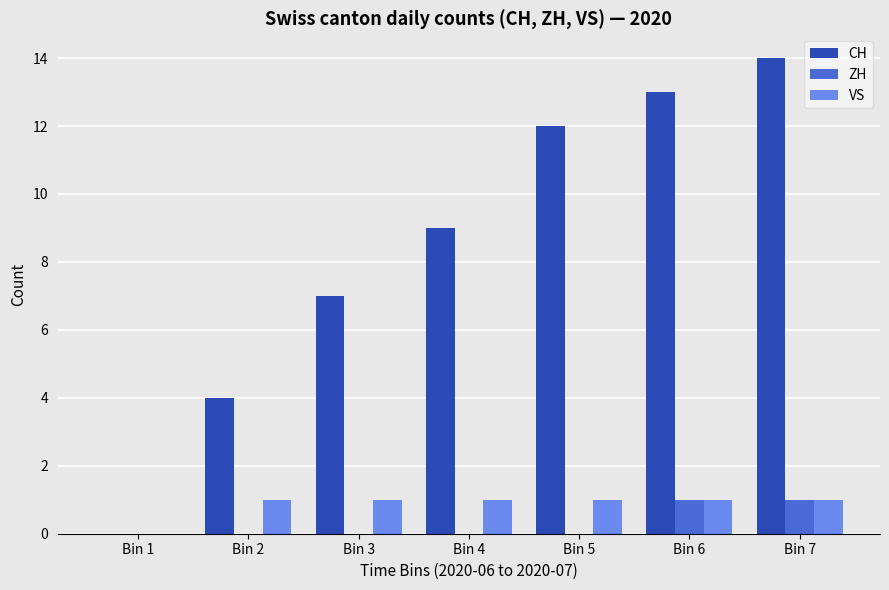

At which category is the sum across all series the highest?

Bin 7